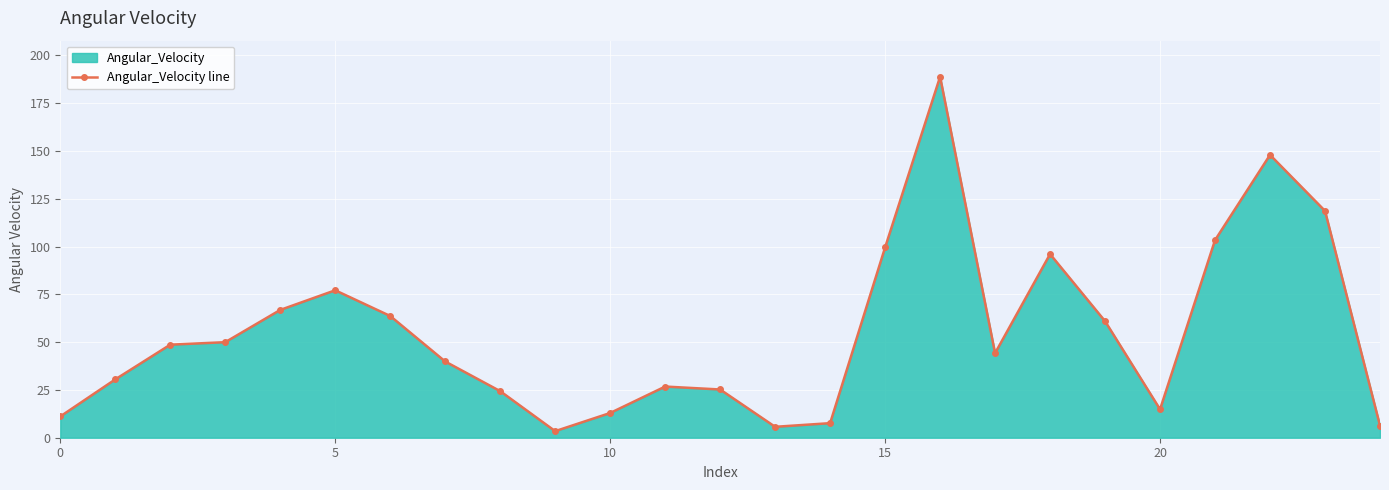

What is the minimum value shown in the chart?

3.4